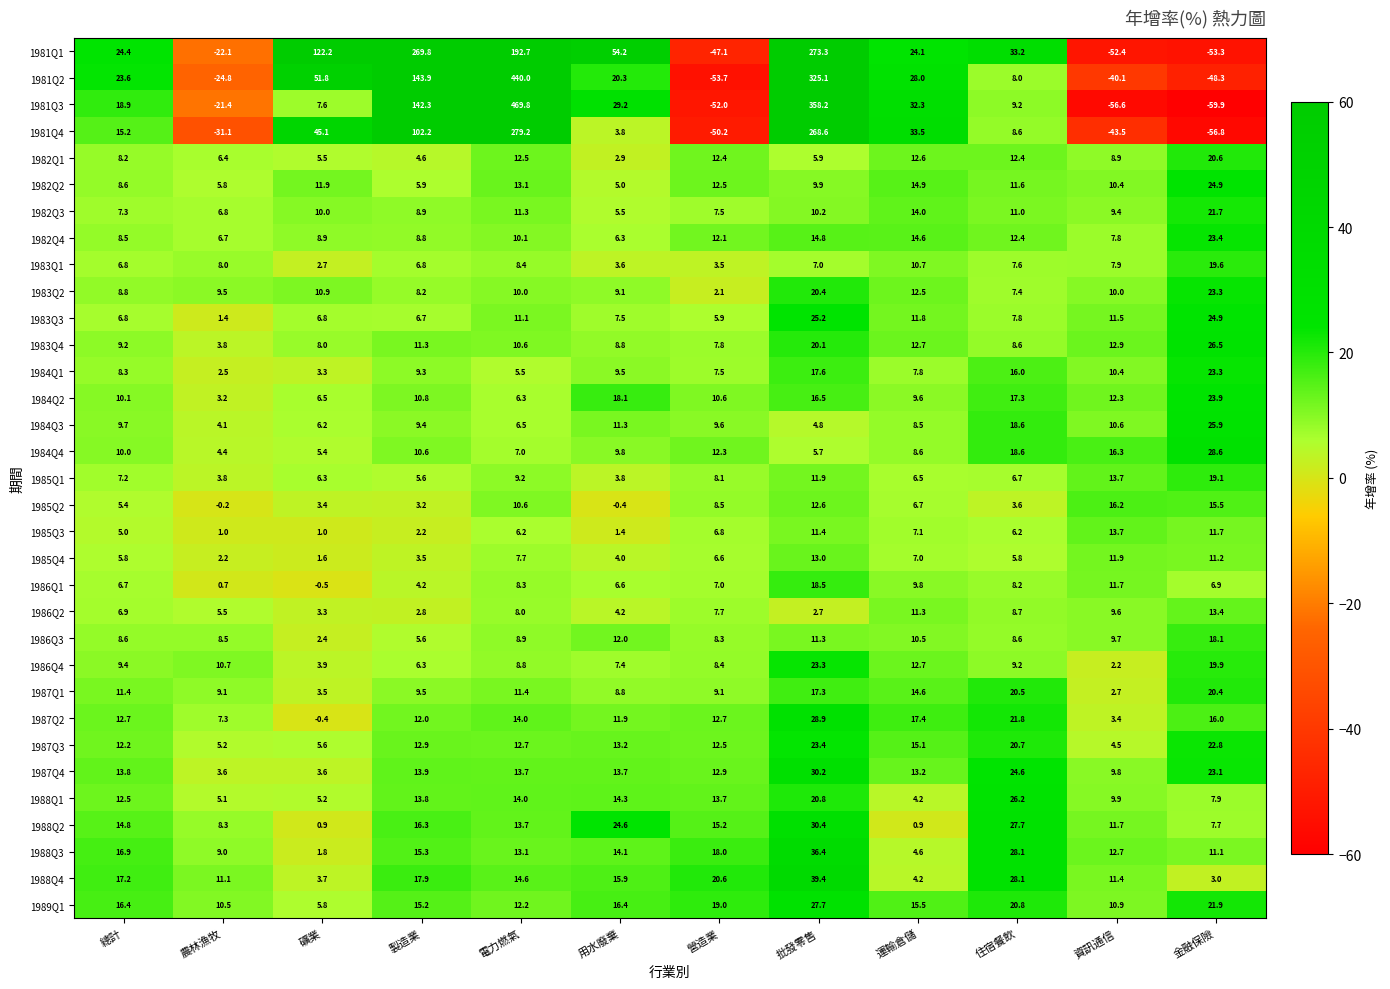

What is the maximum value for 1985Q3?

13.7